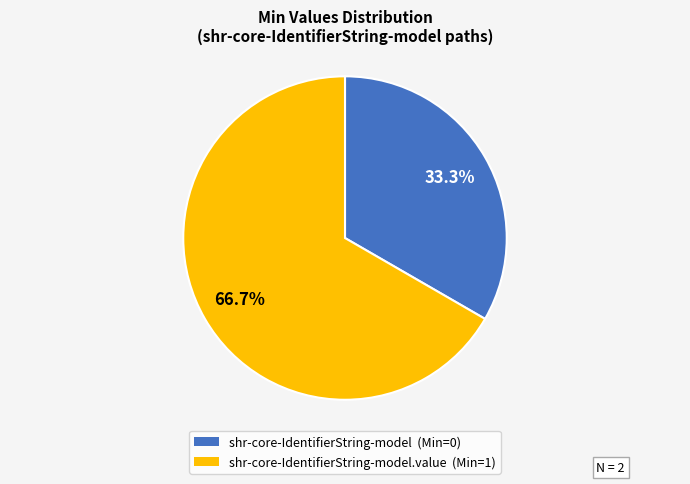

Is there any slice that represents more than half of the pie?

Yes